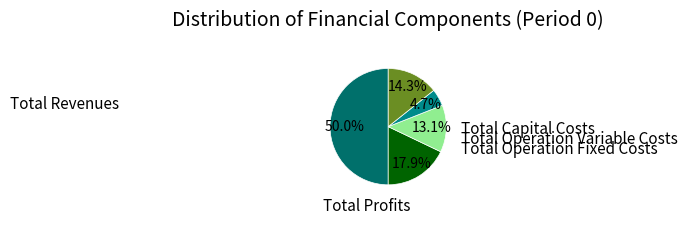

What percentage is NOT represented by Total Operation Fixed Costs?

95.3%